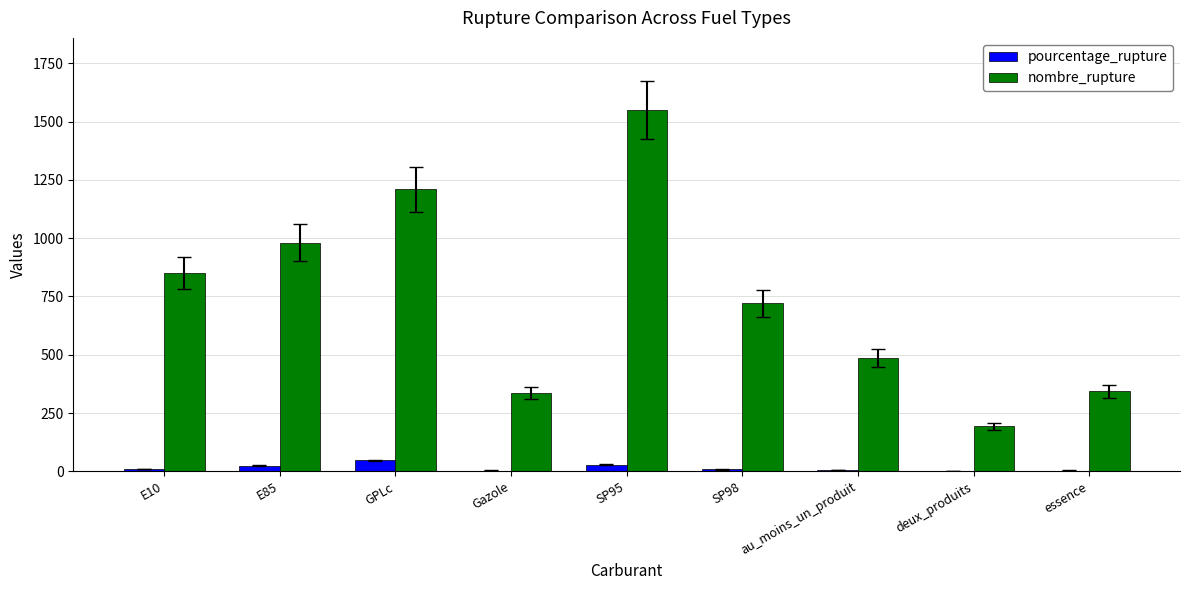

Is the value of pourcentage_rupture at Gazole greater than the value of nombre_rupture at essence?

No